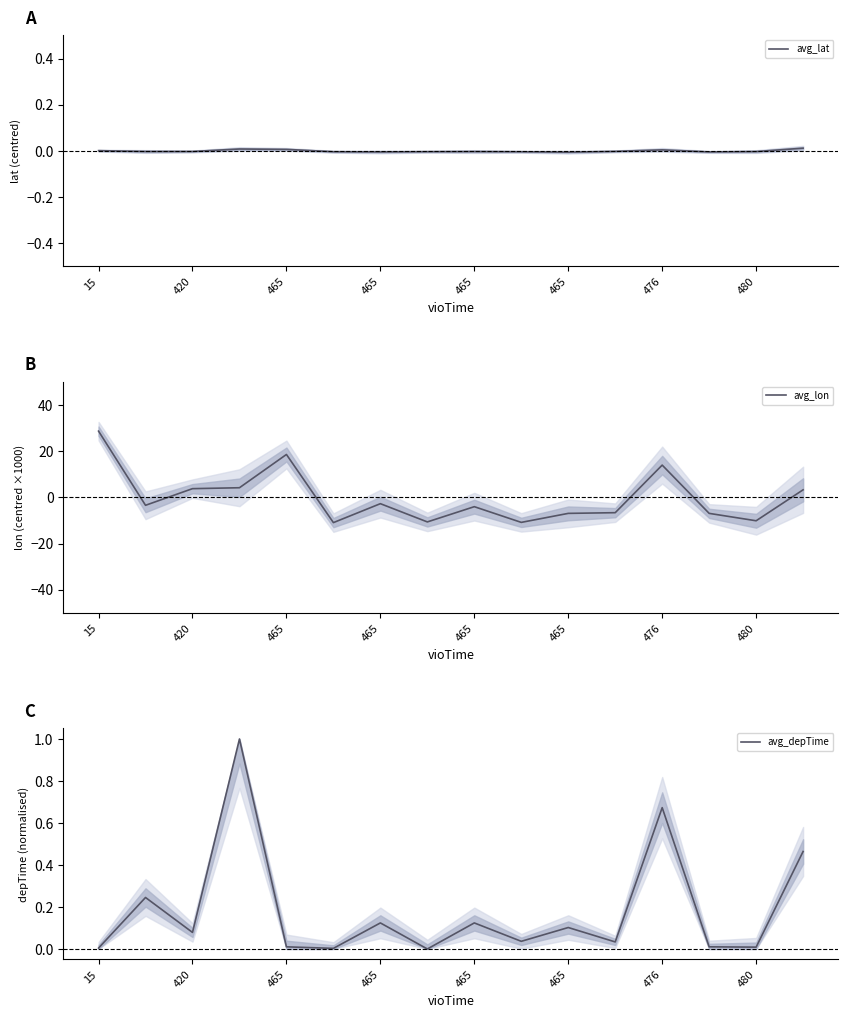

Between which two adjacent categories do avg_depTime and avg_lon first intersect?

15 and 420